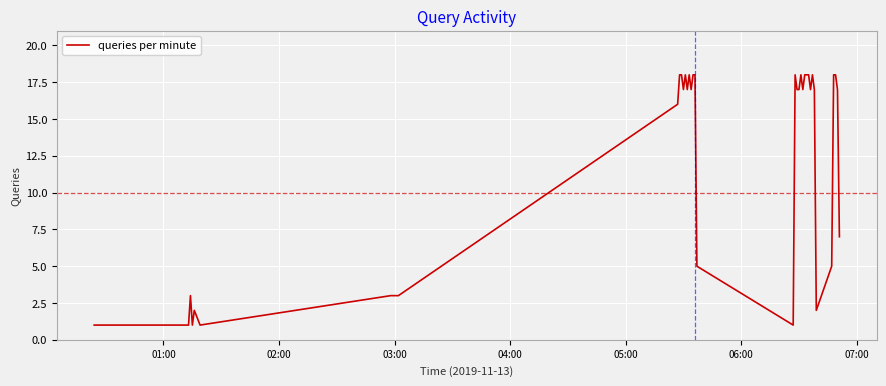

Reading left to right, extract all data points from this chart.

1	1	1	1	3	1	2	1	3	3	3	16	18	18	17	18	17	18	17	18	18	5	1	18	17	17	18	17	18	18	18	17	18	17	2	5	18	18	17	7